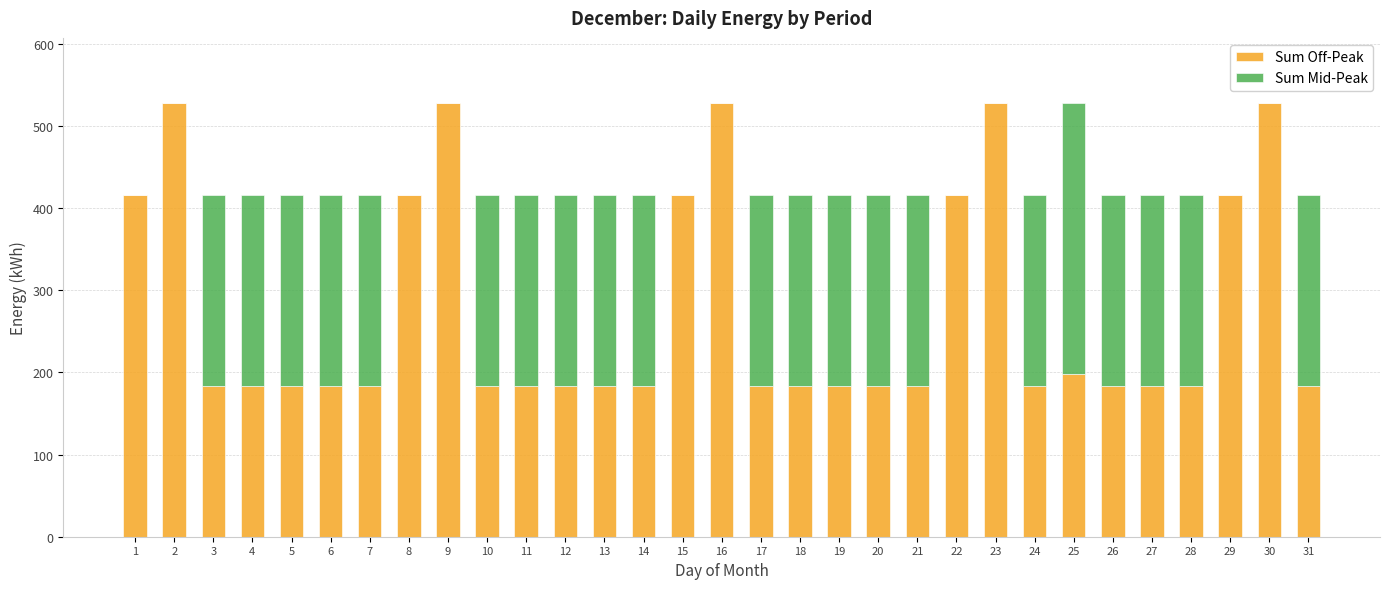

Is it true that Sum Off-Peak equals 258 at 7?

False